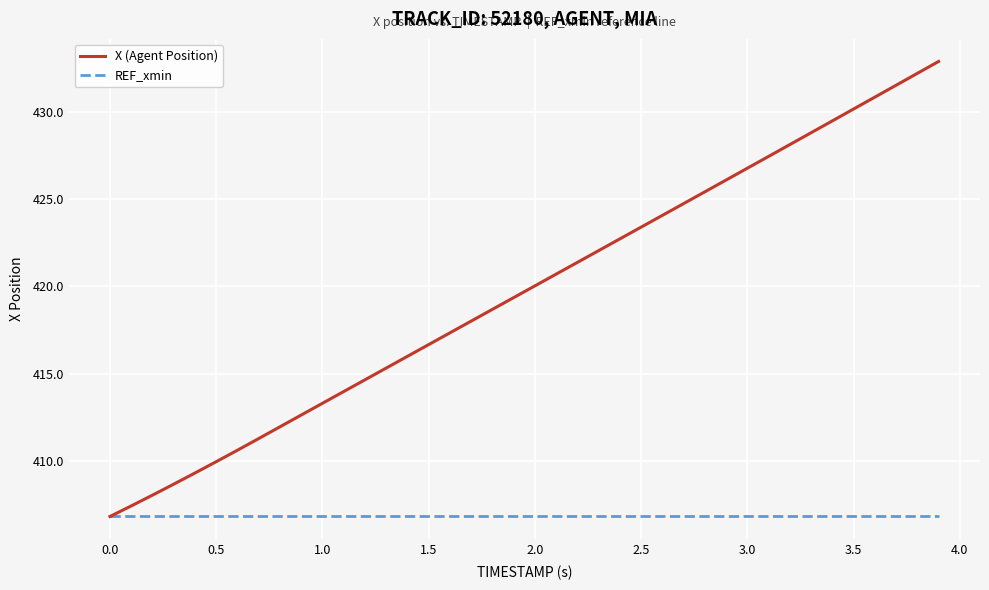

Which series has the largest range (max minus min)?

X (Agent Position)